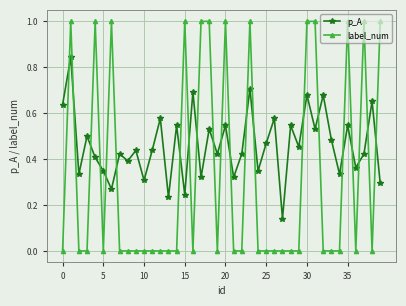

What is the sum of all label_num values?

13.0